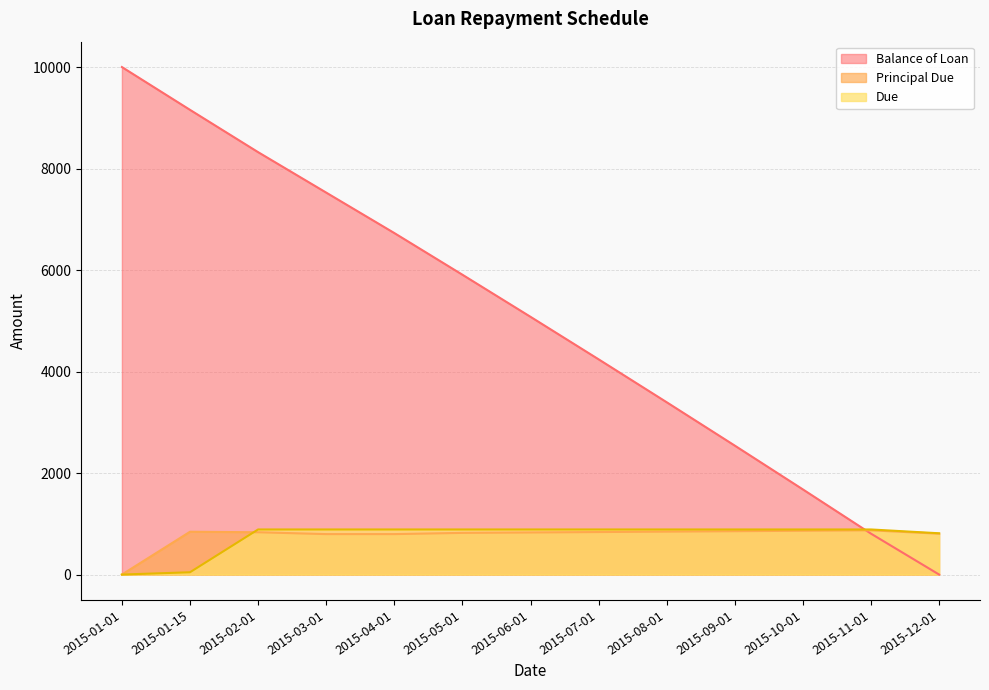

What is the total value across all series at 2015-05-01?

7617.7